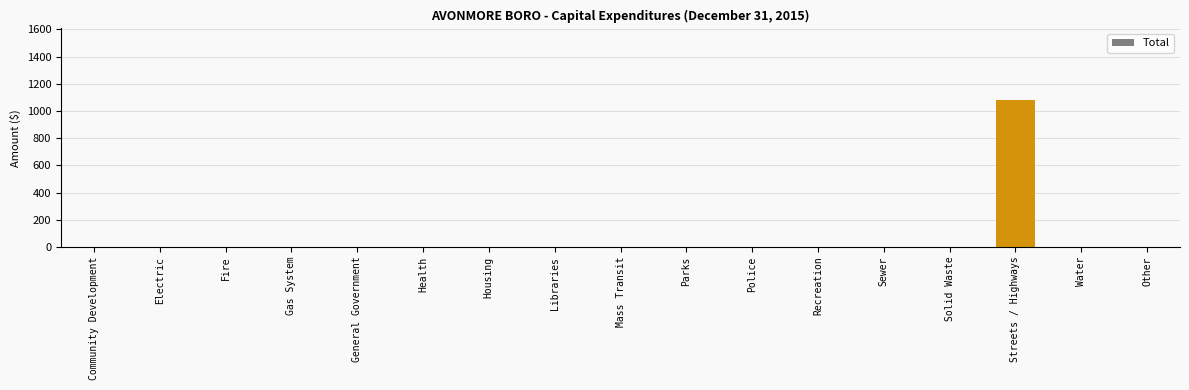

Reading left to right, transcribe all the data shown in this chart.

0	0	0	0	0	0	0	0	0	0	0	0	0	0	1082	0	0